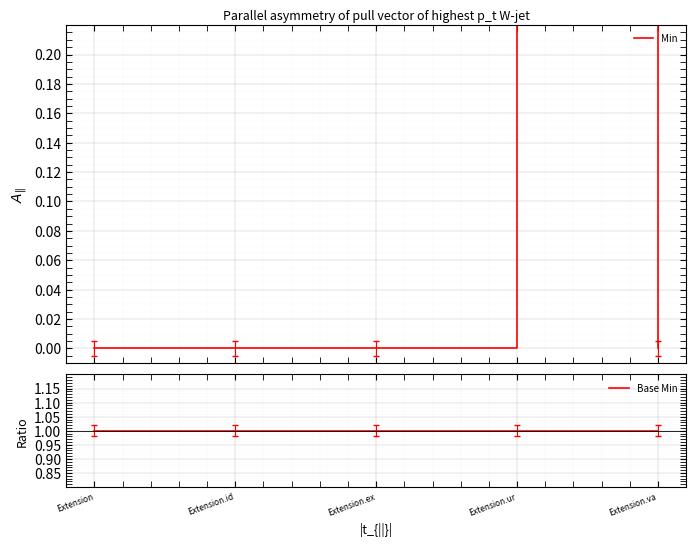

What is the value of the Base Min point at the 5th from the left?

1